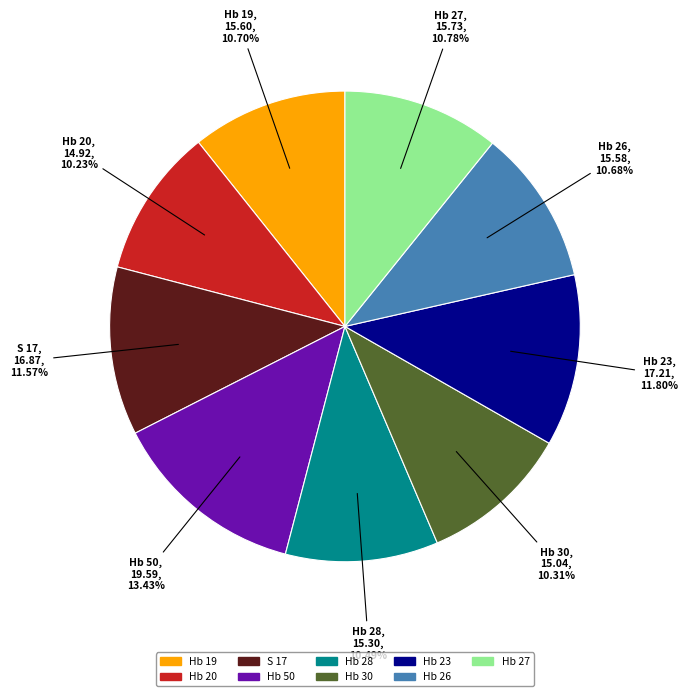

To the nearest percent, what is the average slice percentage?

11%